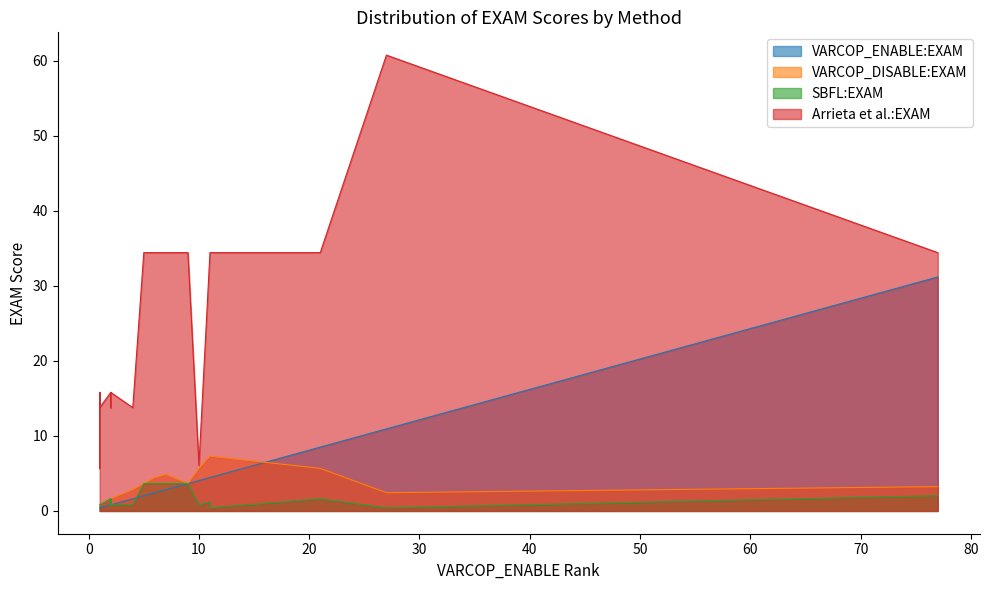

Does the chart display data point markers on the line(s)?

No